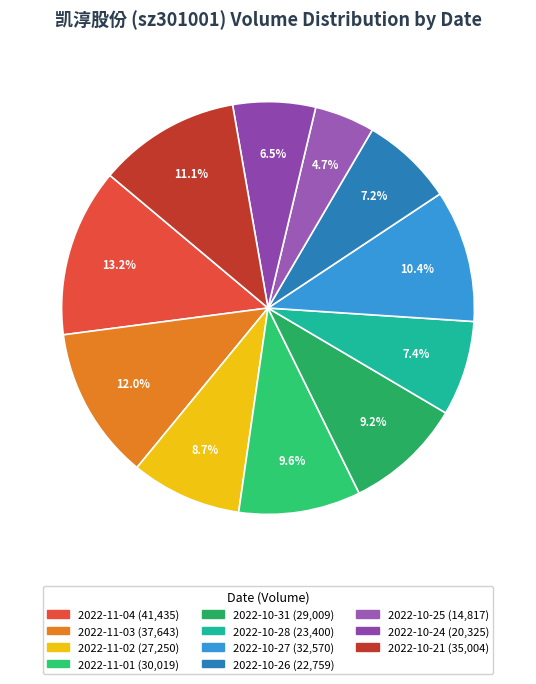

Which has a higher value, 2022-10-31 or 2022-10-25?

2022-10-31